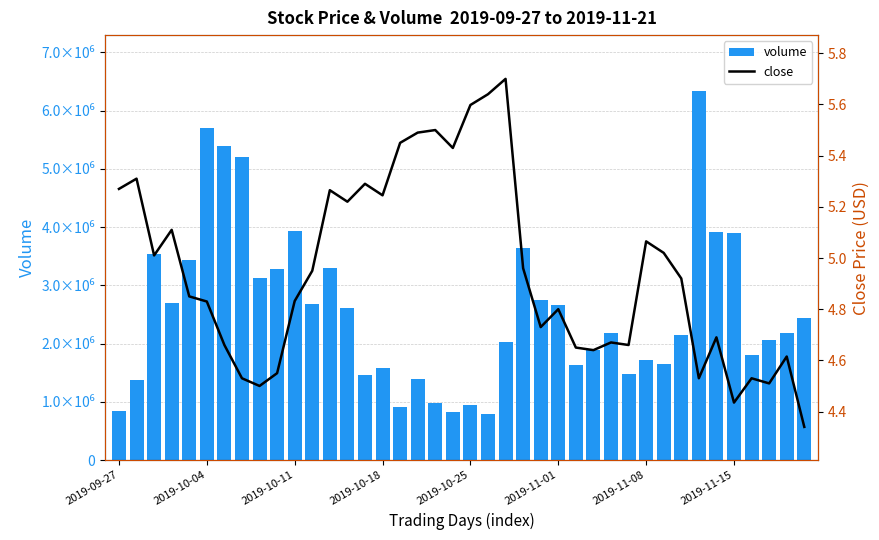

What is the difference between the second highest and minimum values in the close series?

1.3